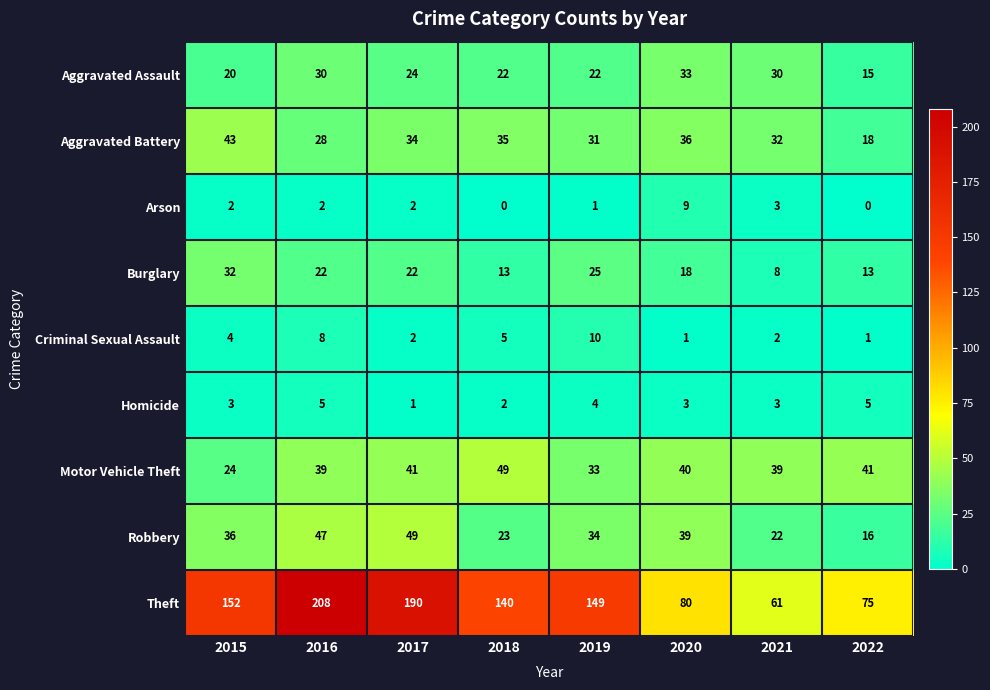

What is the average value of the Aggravated Battery series?

32